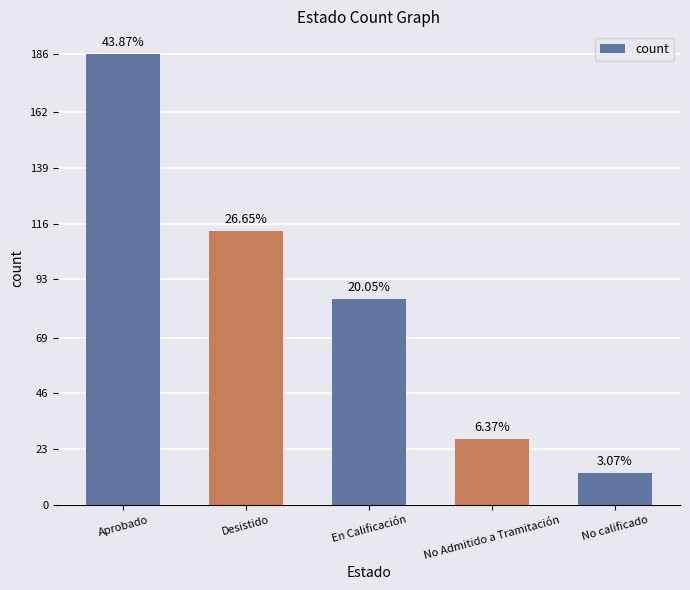

What is the difference between the second highest and minimum values?

100